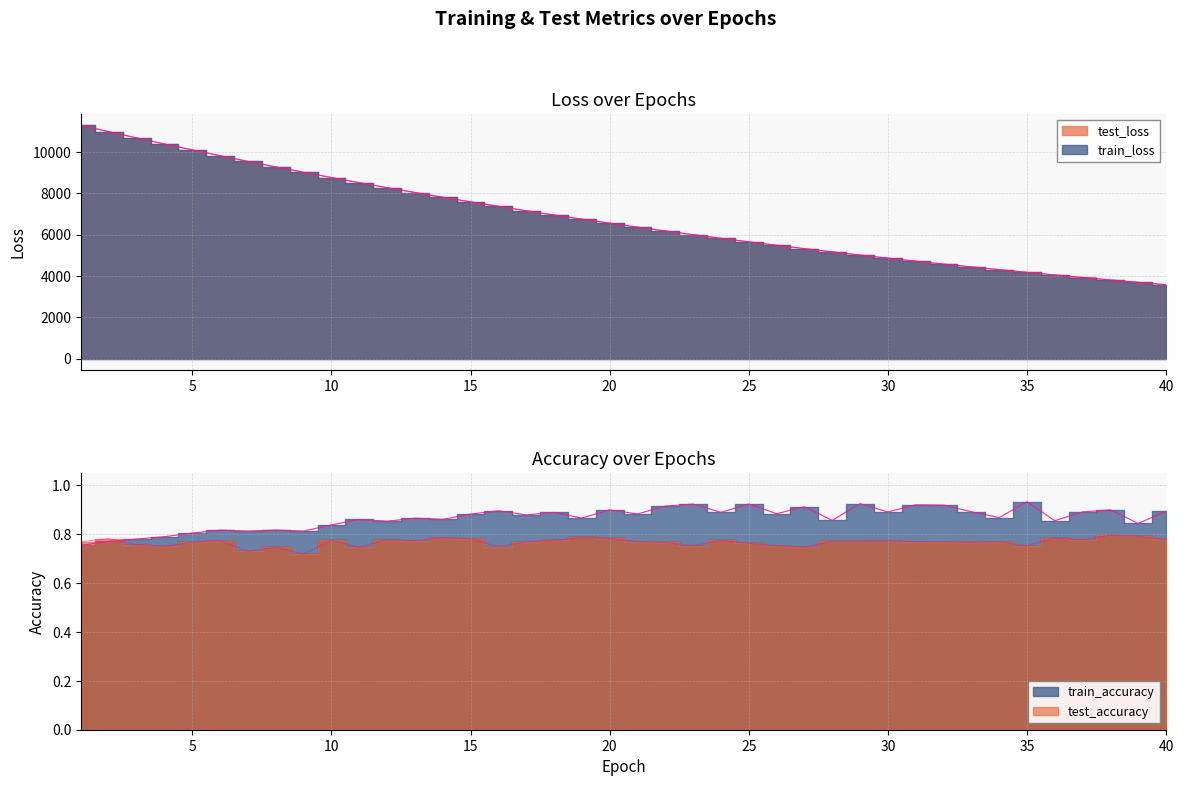

What is the spread (max minus min) of values at 16?

7366.9